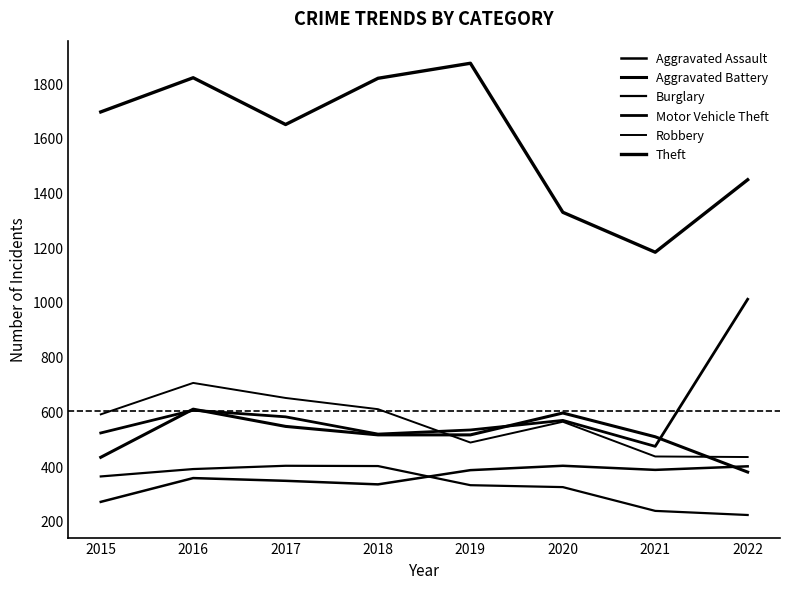

Count the number of categories in the chart.

8